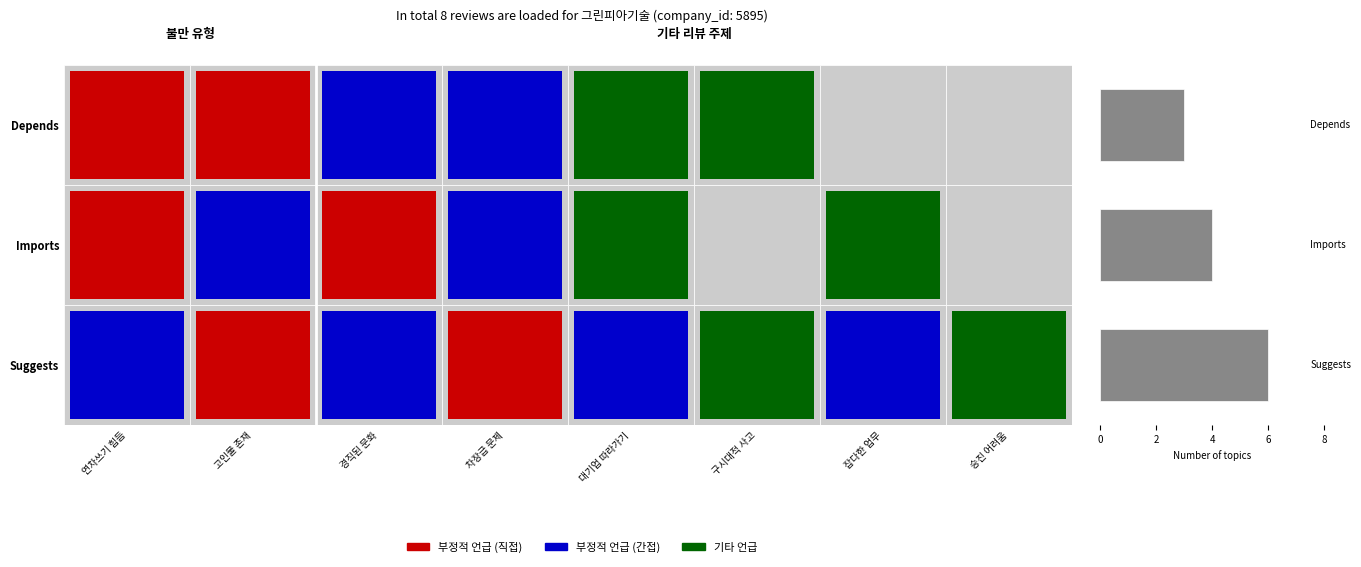

What is the smallest value displayed?

3